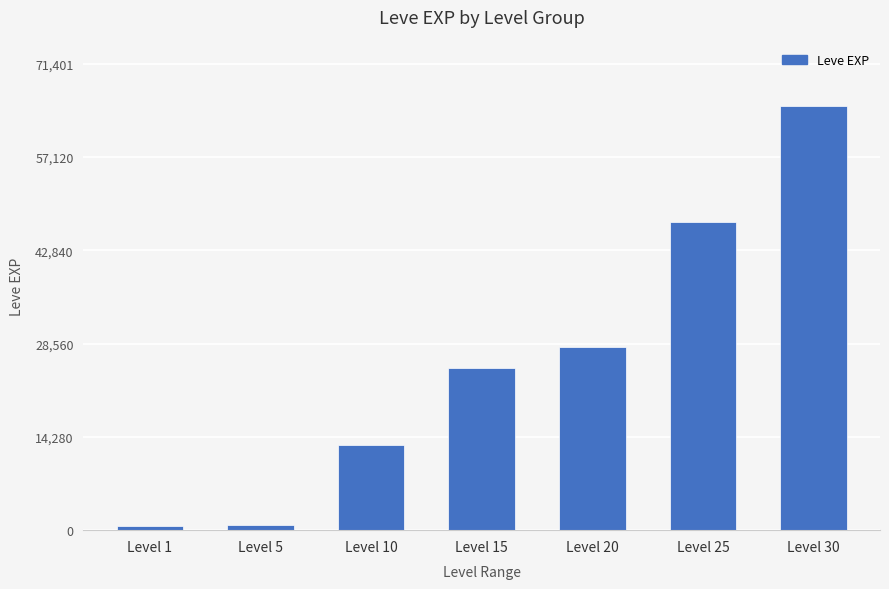

What is the sum of all values?

179470